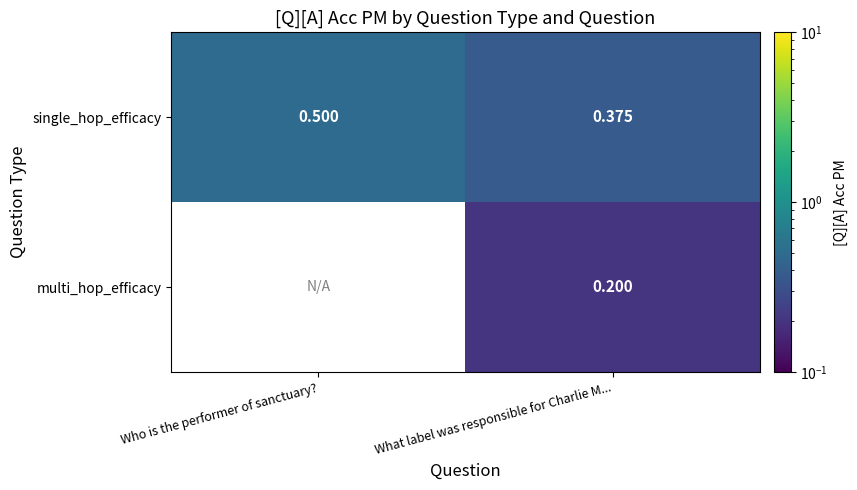

List the labels in order of single_hop_efficacy value, smallest first.

What label was responsible for Charlie M..., Who is the performer of sanctuary?